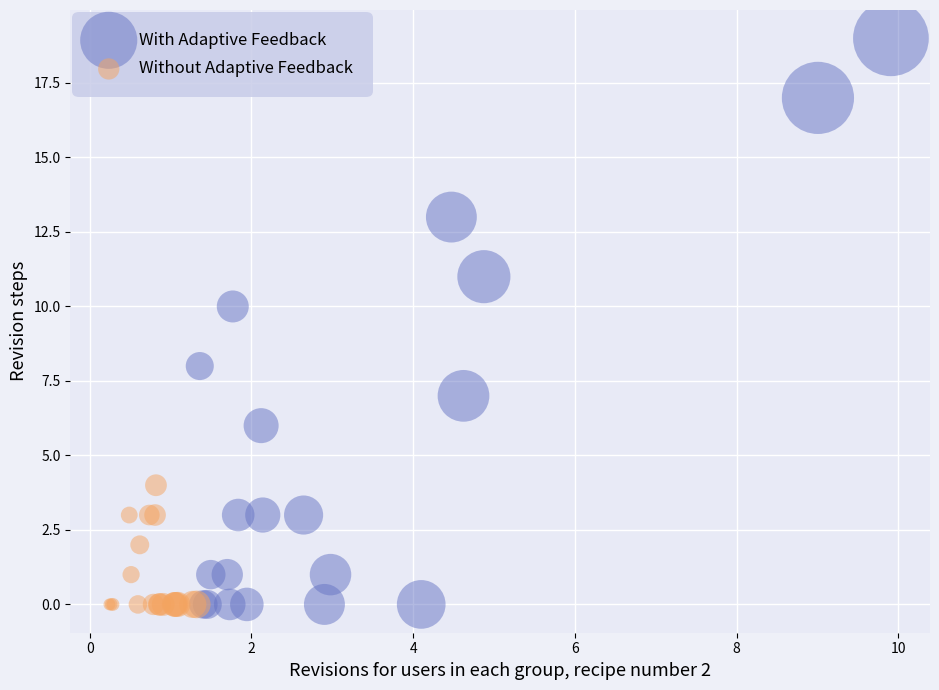

Which series has the widest spread of Y values?

With Adaptive Feedback